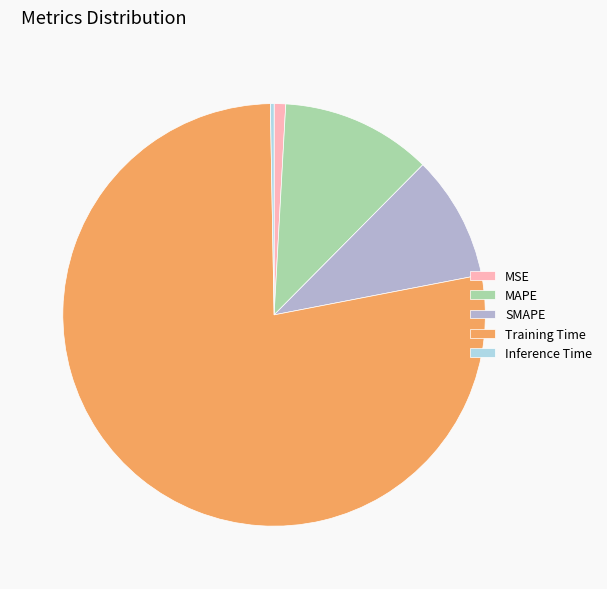

Combined, do SMAPE and MSE account for over 50%?

No